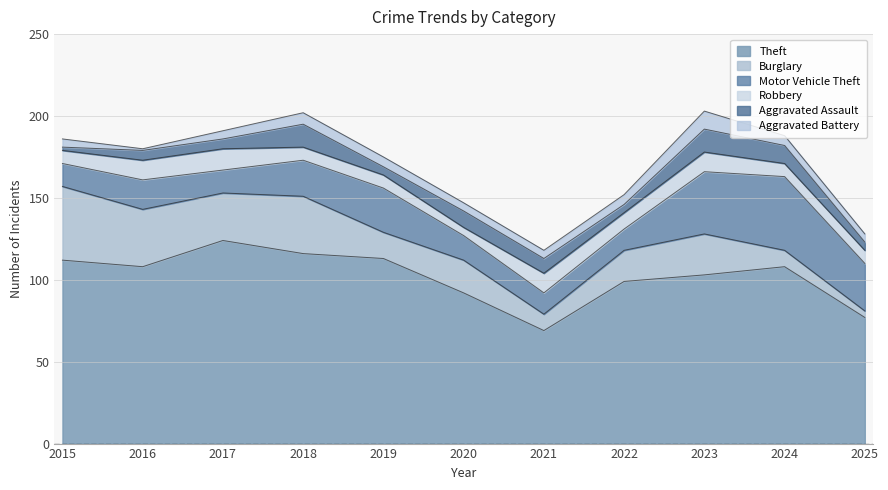

At which label does Aggravated Battery reach its peak?

2023